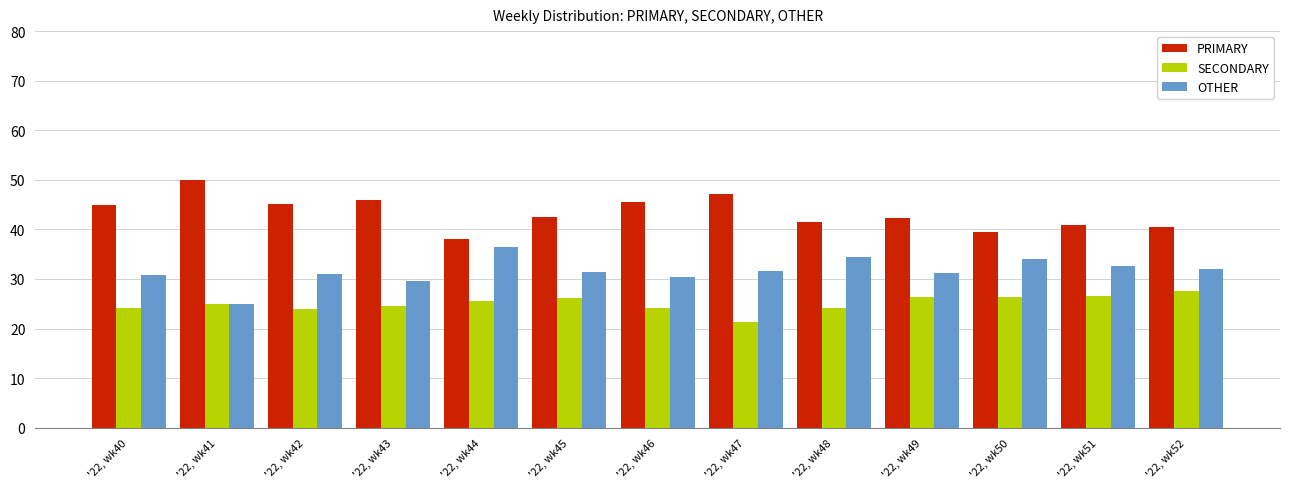

What is the highest value of the PRIMARY series?

50.0